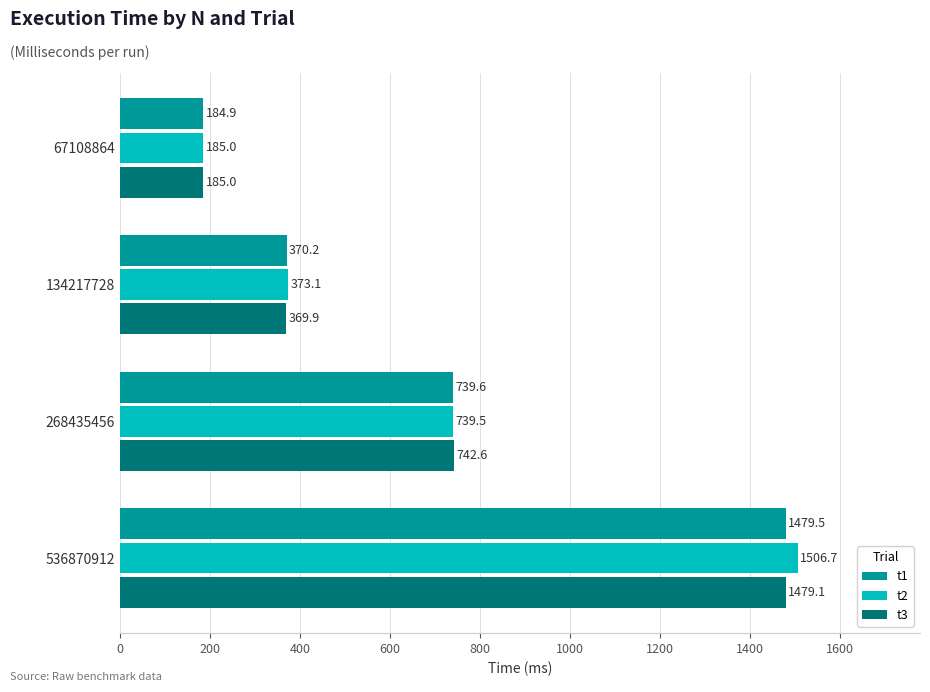

The value of t3 at 67108864 is 185.0. True or false?

True